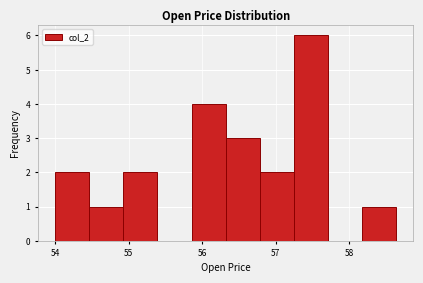

Which range on the x-axis has the tallest bar?

57.2 to 57.7